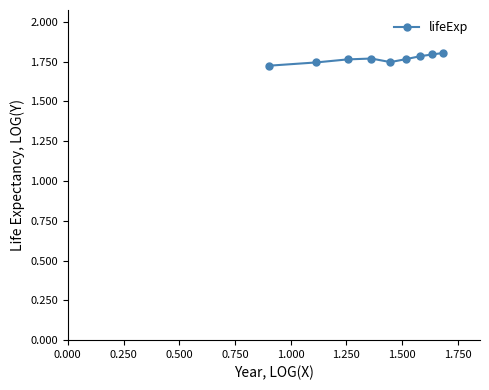

Count the values in the range 1 to 2.

9